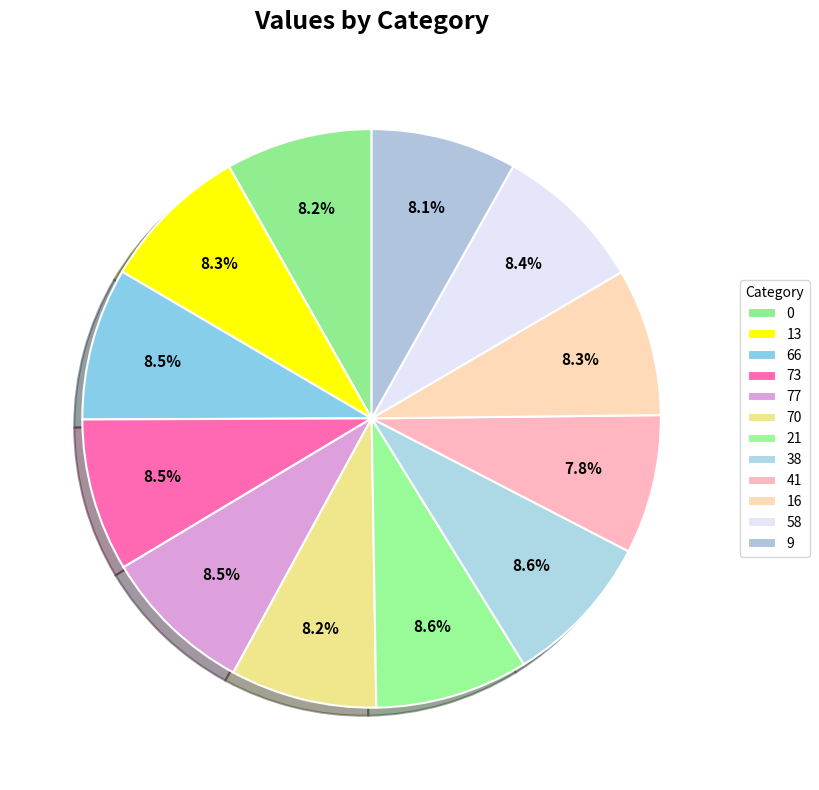

How many segments does this pie chart have?

12